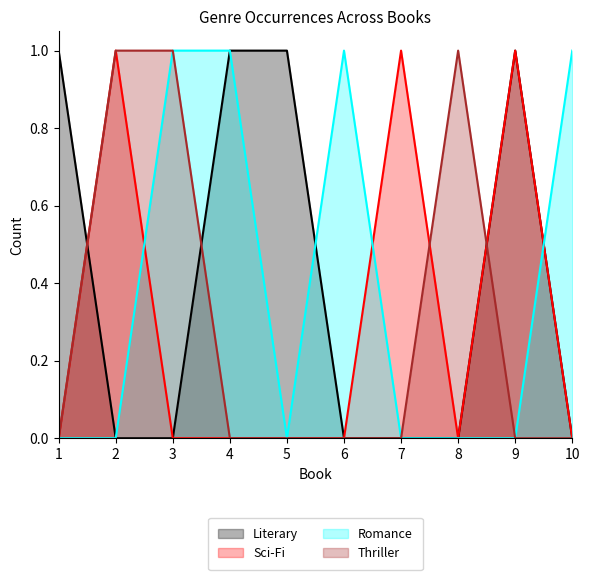

What is the spread (max minus min) of values at 1?

1